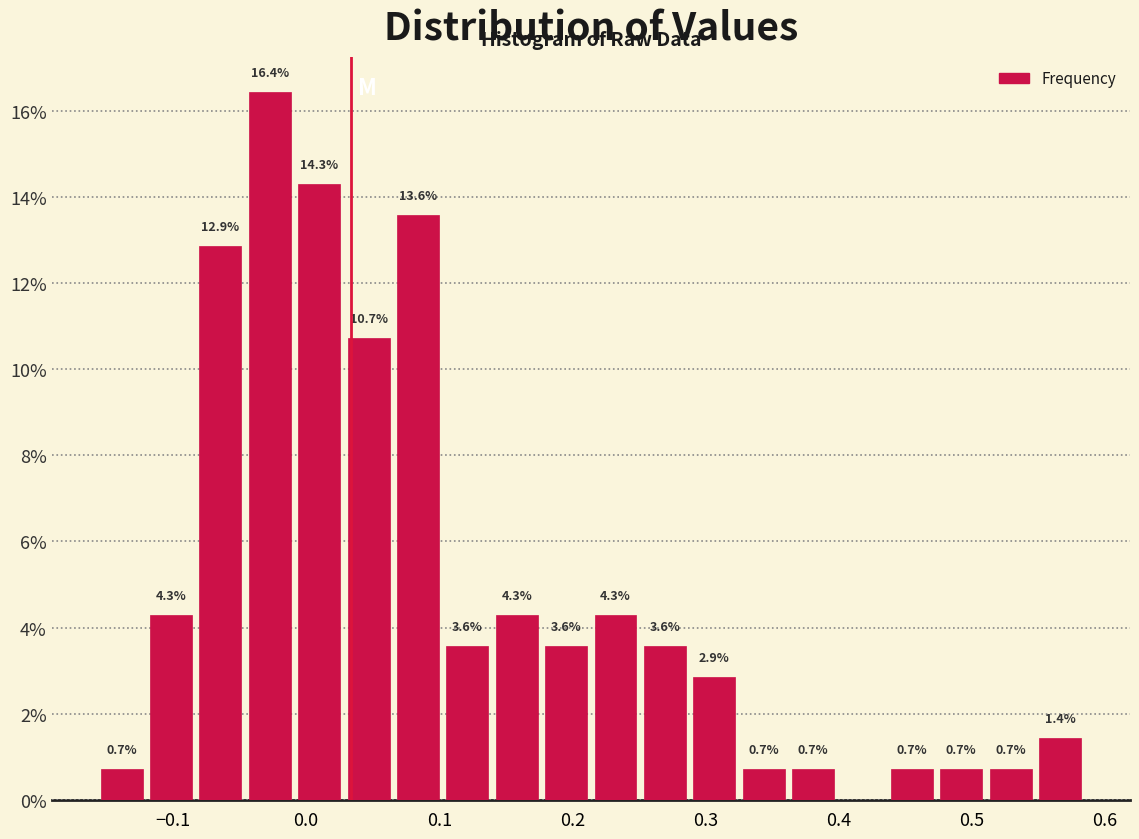

Read against the x-axis, roughly where is the centre of the tallest bar?

-0.03